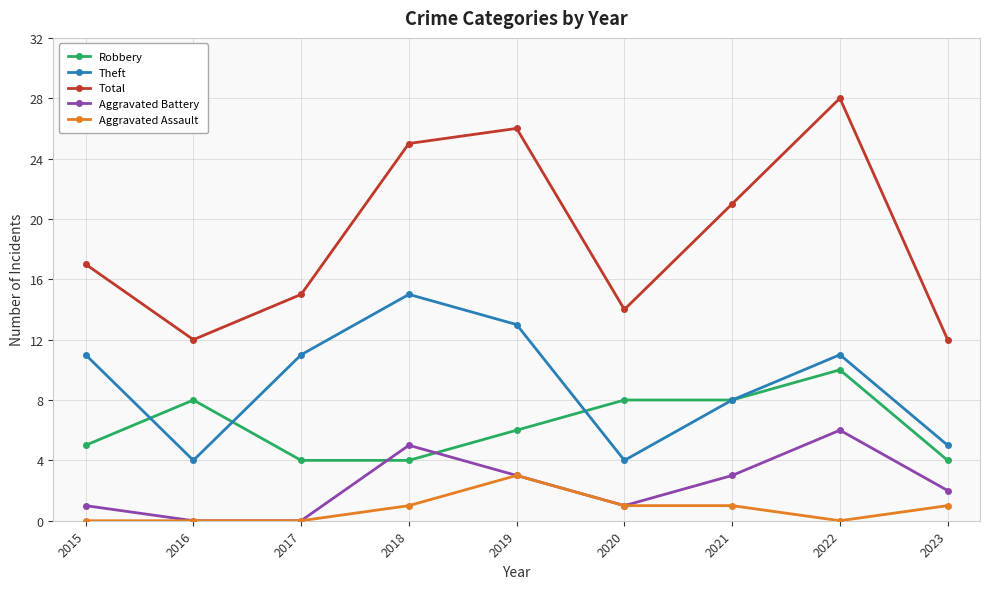

Reading left to right, list all the values displayed in this chart.

Robbery: 2015=5	2016=8	2017=4	2018=4	2019=6	2020=8	2021=8	2022=10	2023=4
Theft: 2015=11	2016=4	2017=11	2018=15	2019=13	2020=4	2021=8	2022=11	2023=5
Total: 2015=17	2016=12	2017=15	2018=25	2019=26	2020=14	2021=21	2022=28	2023=12
Aggravated Battery: 2015=1	2016=0	2017=0	2018=5	2019=3	2020=1	2021=3	2022=6	2023=2
Aggravated Assault: 2015=0	2016=0	2017=0	2018=1	2019=3	2020=1	2021=1	2022=0	2023=1